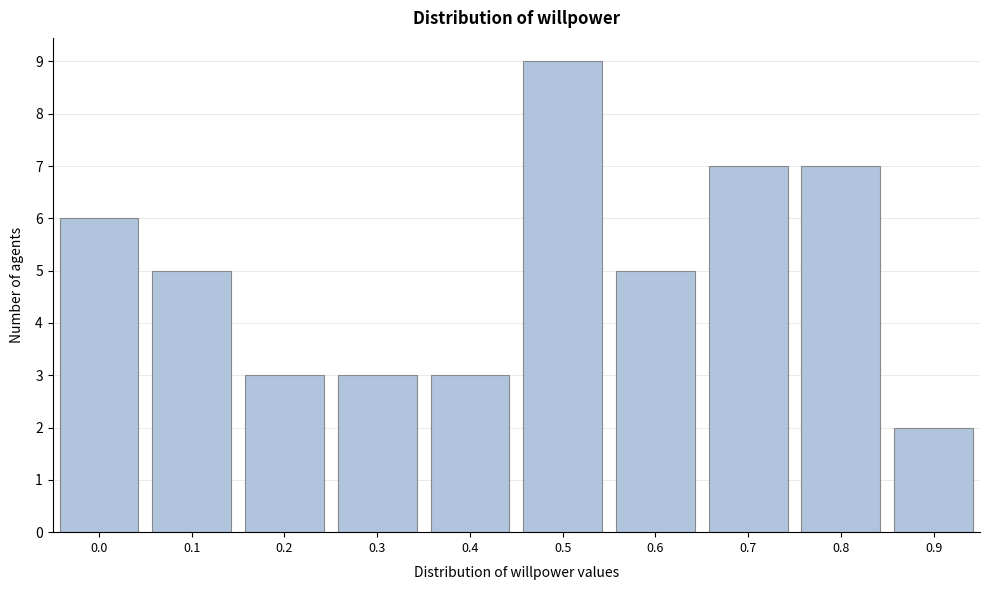

Reading right to left, extract all data points from this chart.

2	7	7	5	9	3	3	3	5	6